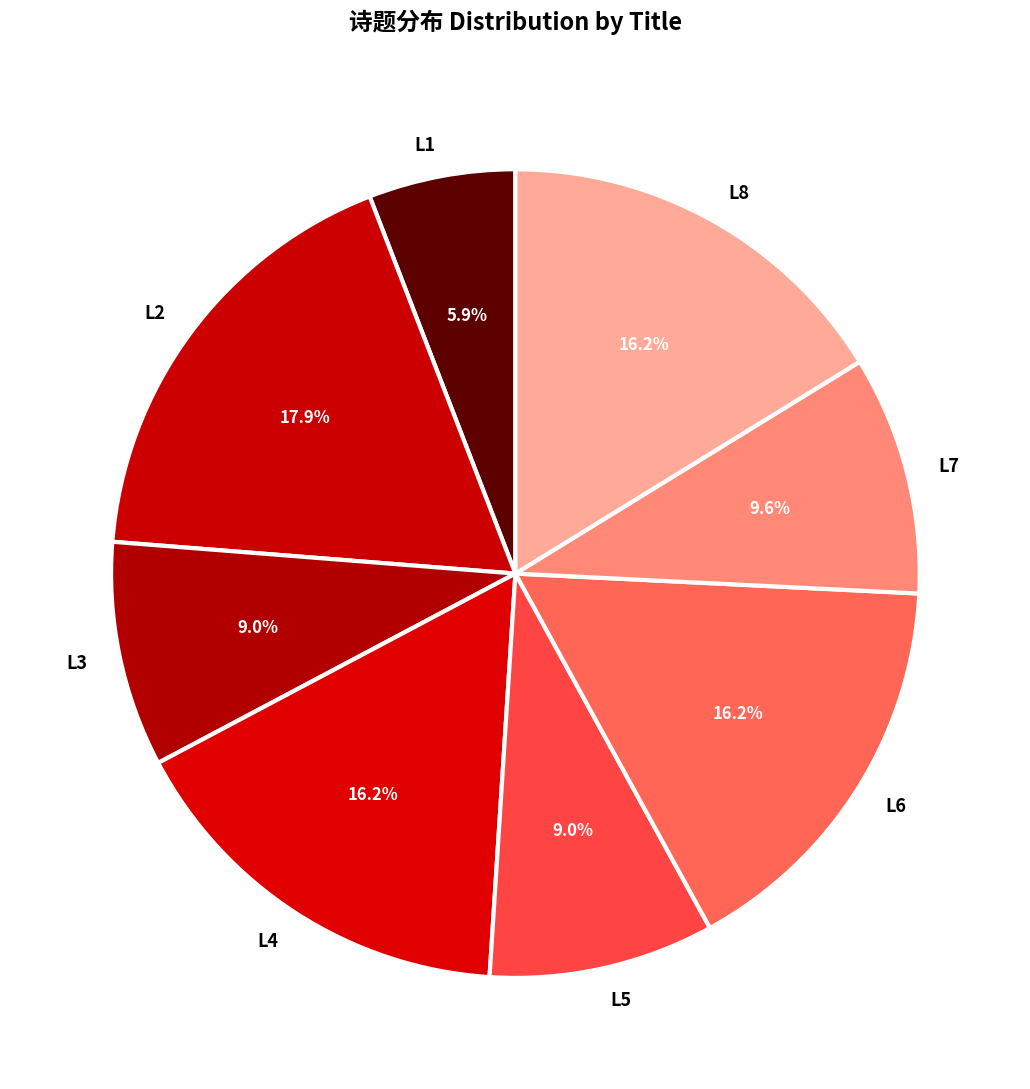

What is the smallest slice in the pie chart?

L1